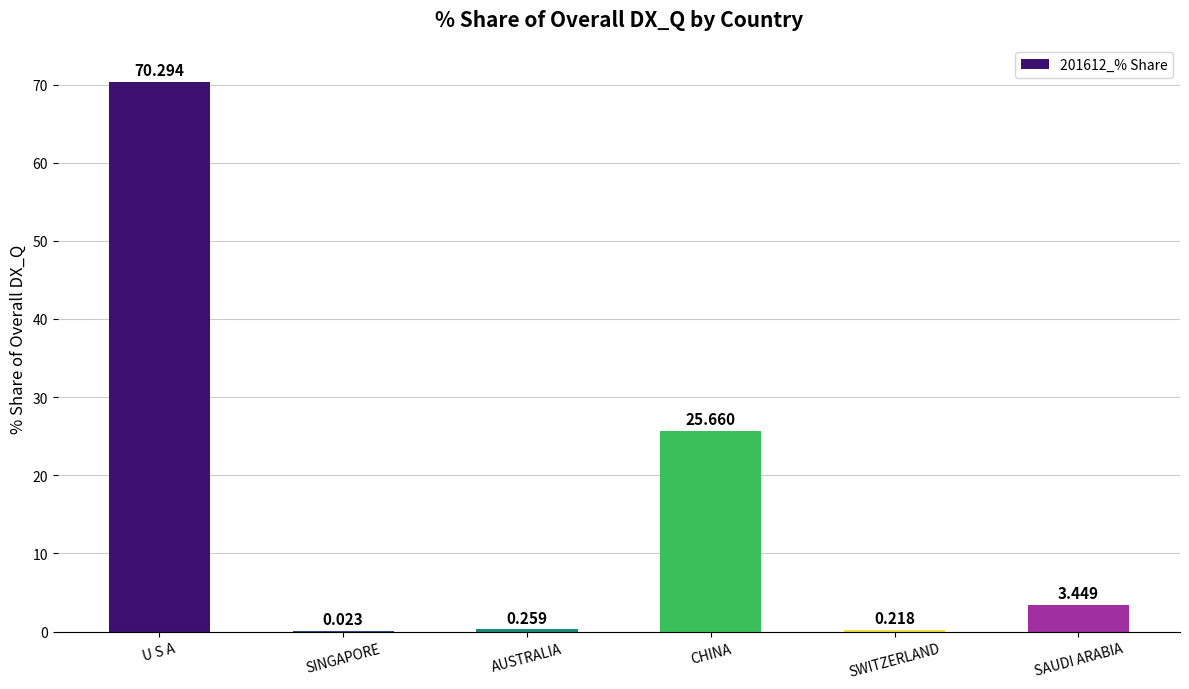

Which category has the highest value across all series?

U S A